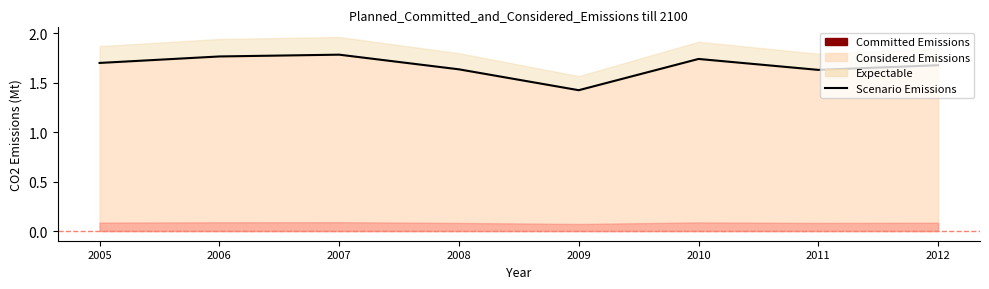

List the labels in order of value, largest first.

2007, 2006, 2010, 2005, 2012, 2008, 2011, 2009